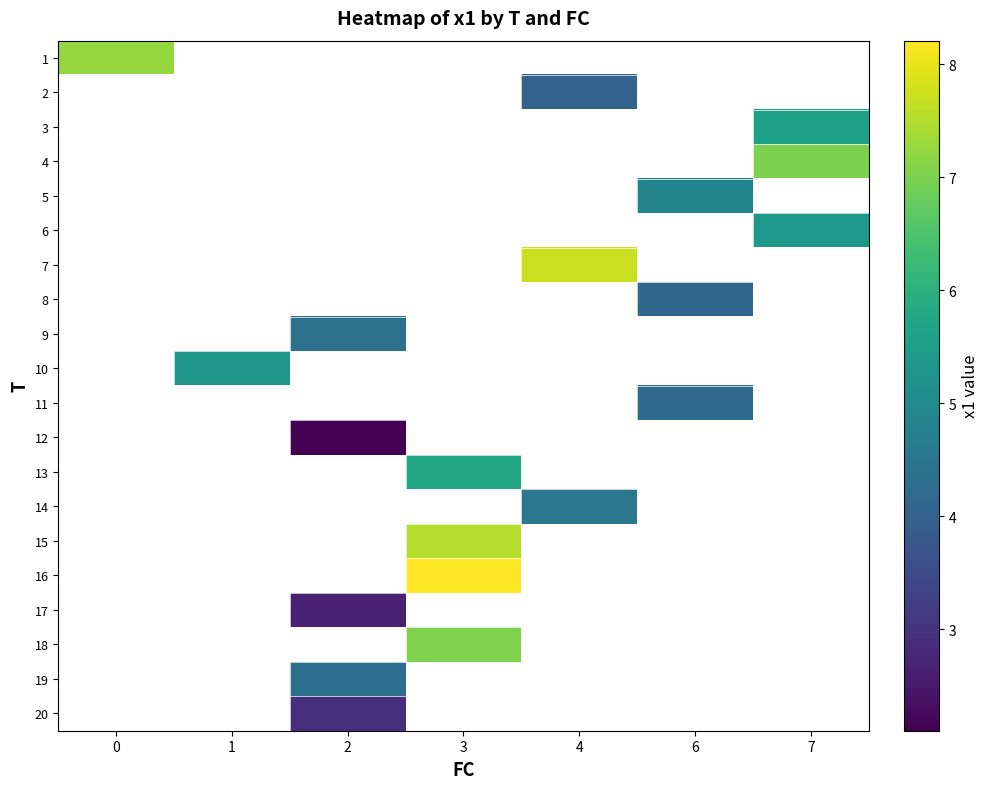

Count the number of categories in the chart.

7